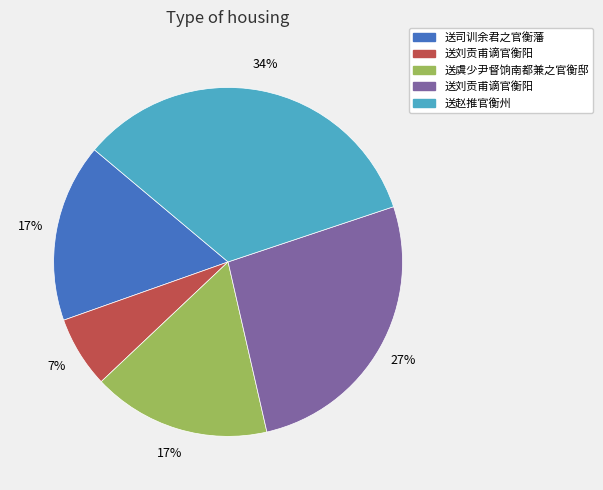

Is there a majority slice in this chart?

No